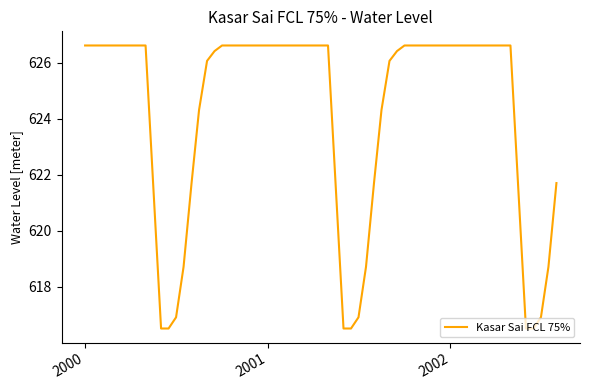

What is the minimum value shown in the chart?

616.5